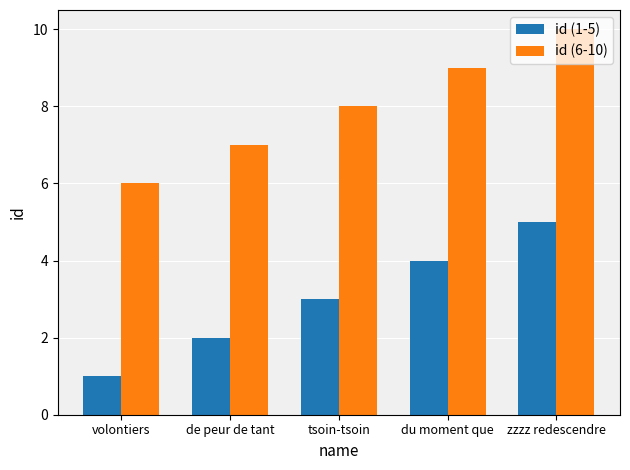

What is the sum of all id (1-5) values?

15